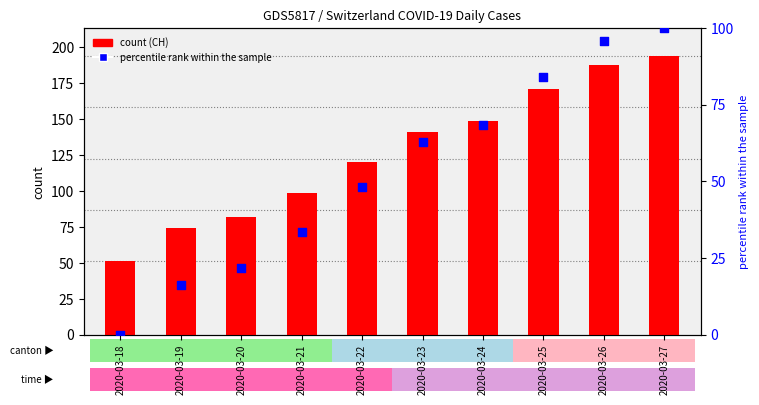

Is the value of percentile rank within the sample at 2020-03-20 greater than the value of CH at 2020-03-19?

No